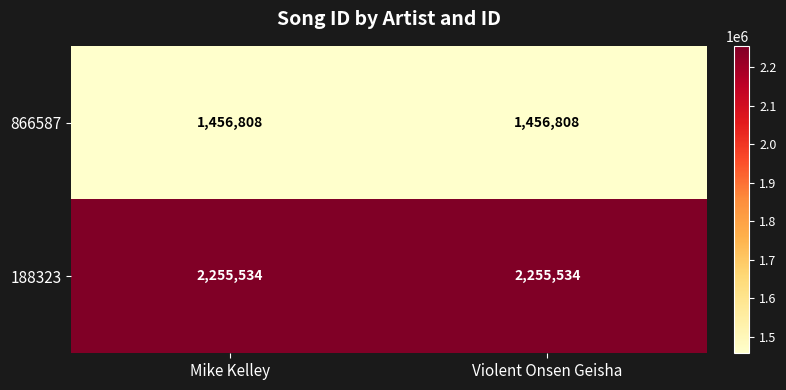

What is the spread (max minus min) of values at Mike Kelley?

798726